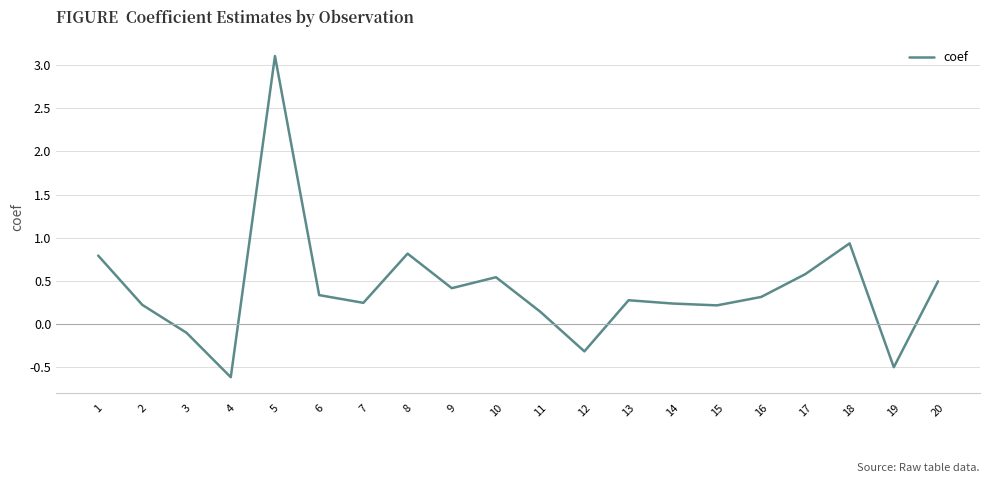

Does the chart display data point markers on the line(s)?

No